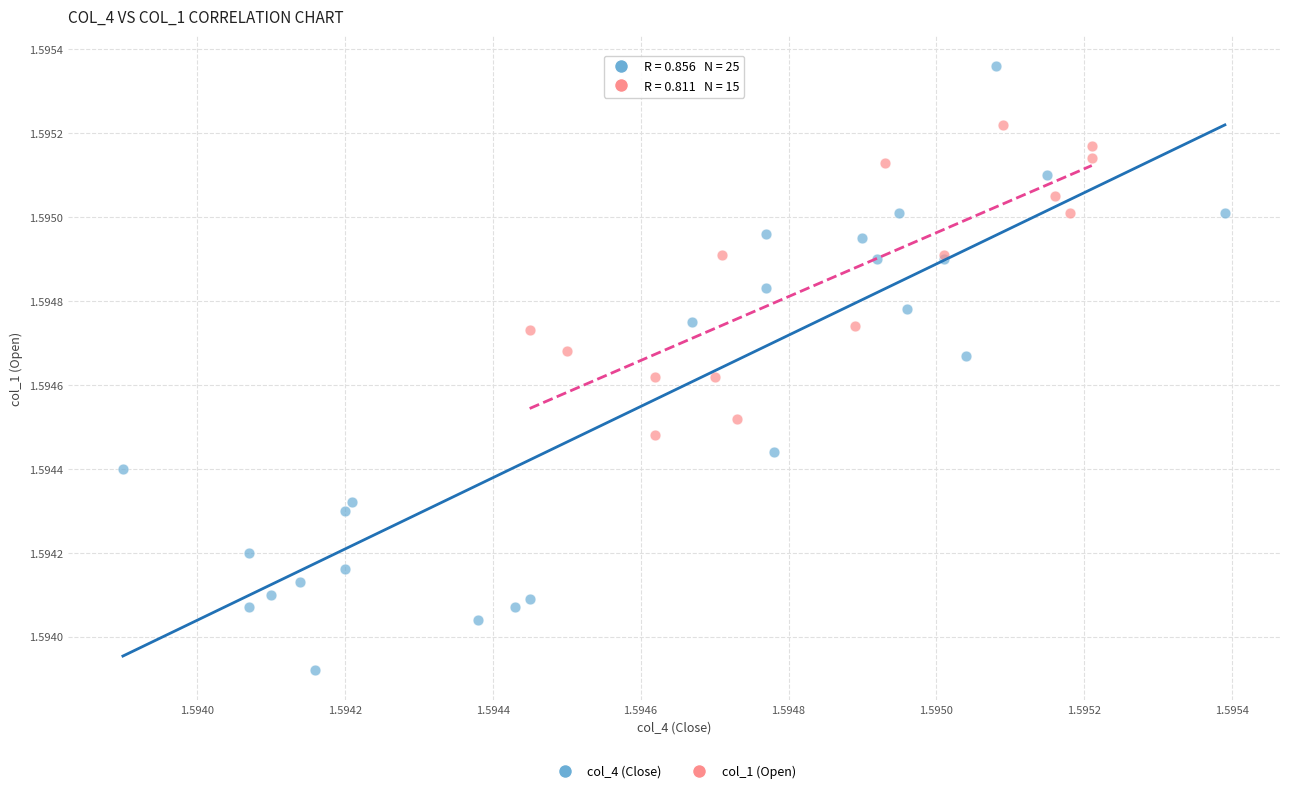

What are all the series names shown in the legend?

col_4 (Close), col_1 (Open)